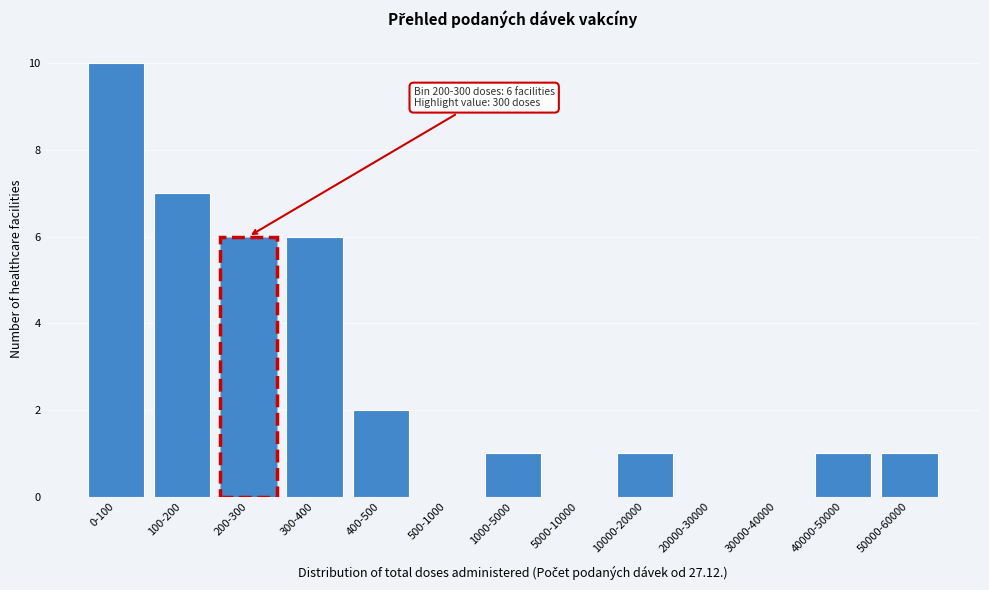

Reading left to right, list all the values displayed in this chart.

0-100=10	100-200=7	200-300=6	300-400=6	400-500=2	500-1000=0	1000-5000=1	5000-10000=0	10000-20000=1	20000-30000=0	30000-40000=0	40000-50000=1	50000-60000=1